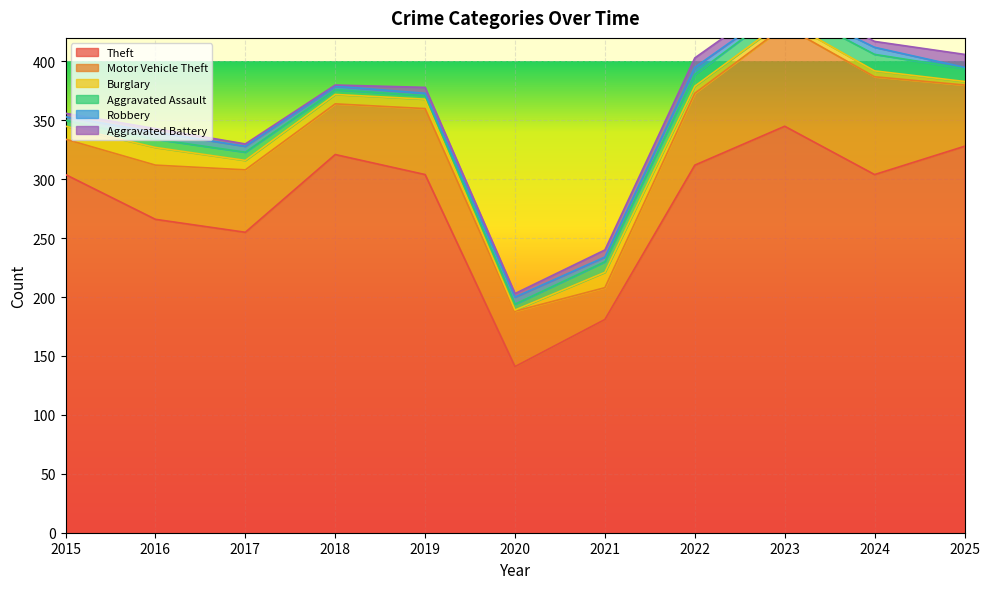

Which has a higher value, 2016 or 2019?

2019